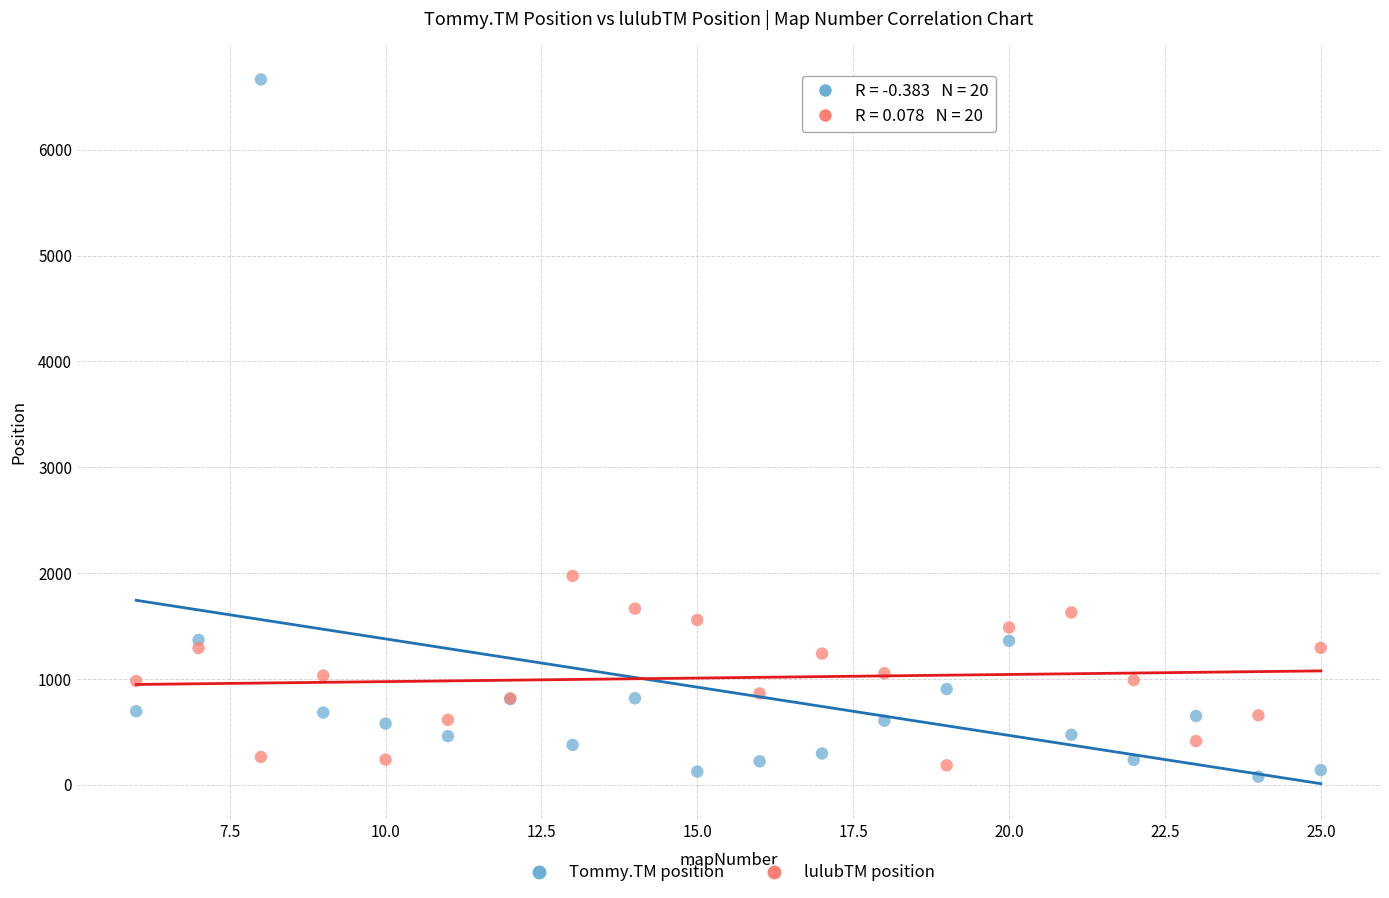

Which series has the largest Y range (max minus min)?

Tommy.TM position